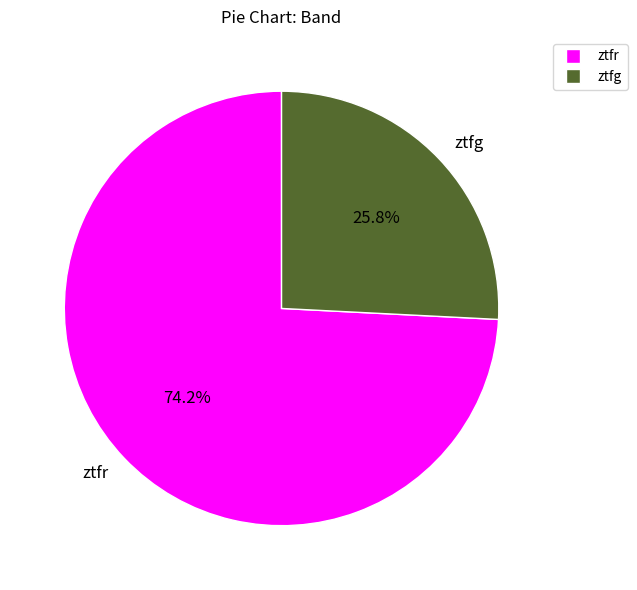

The ztfr slice represents 65% of the pie. True or false?

False